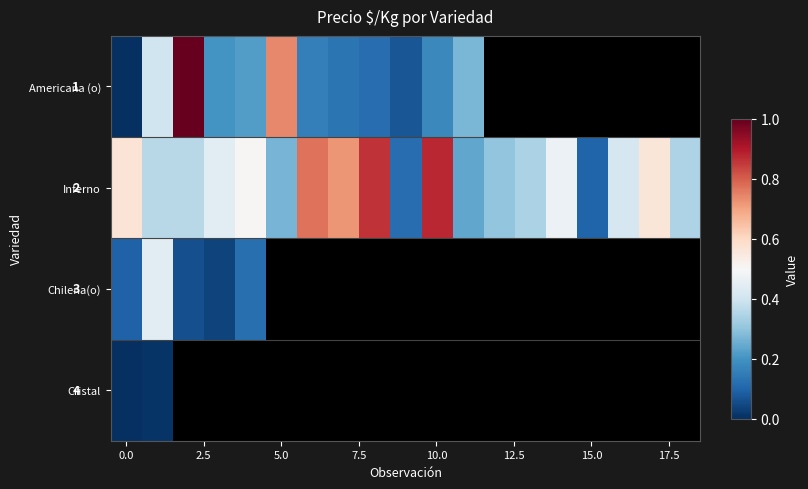

What is the maximum value for Inferno?

0.9